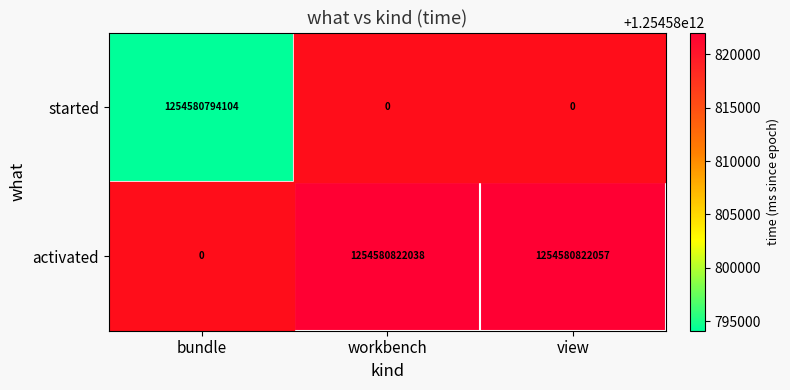

Rank the series by their maximum value, from highest to lowest.

activated, started